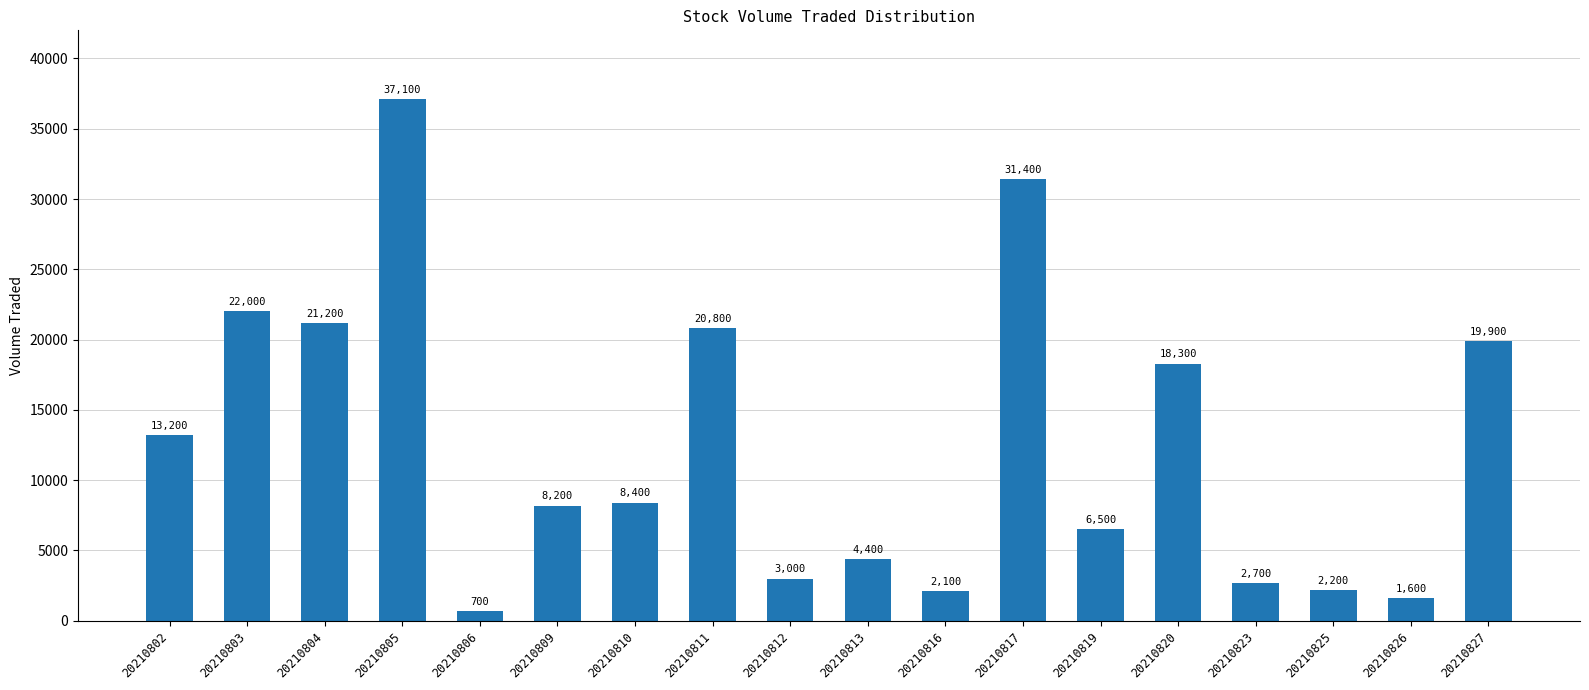

Which has a higher value, 20210811 or 20210810?

20210811